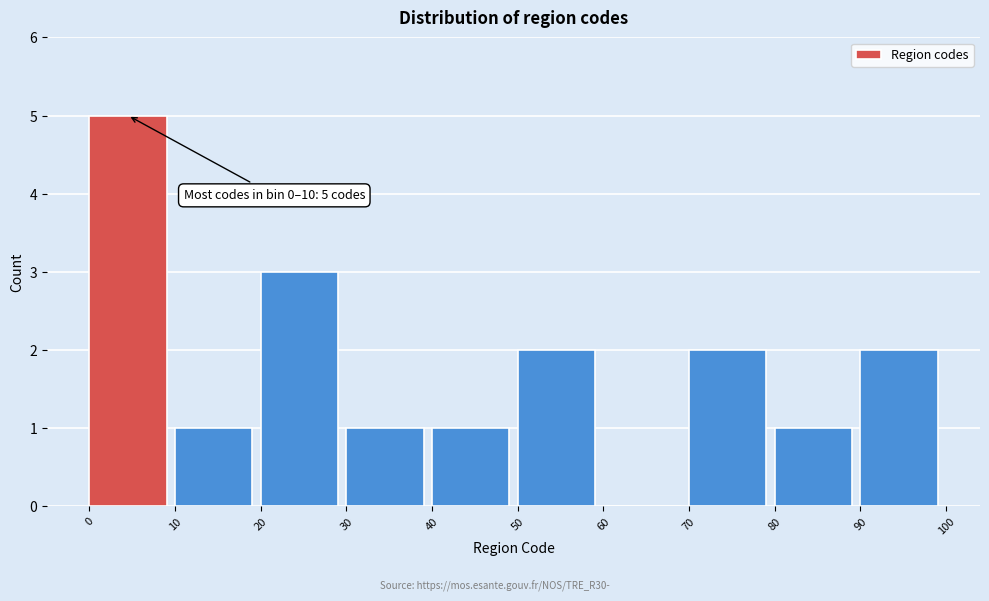

Which range on the x-axis has the tallest bar?

0 to 10